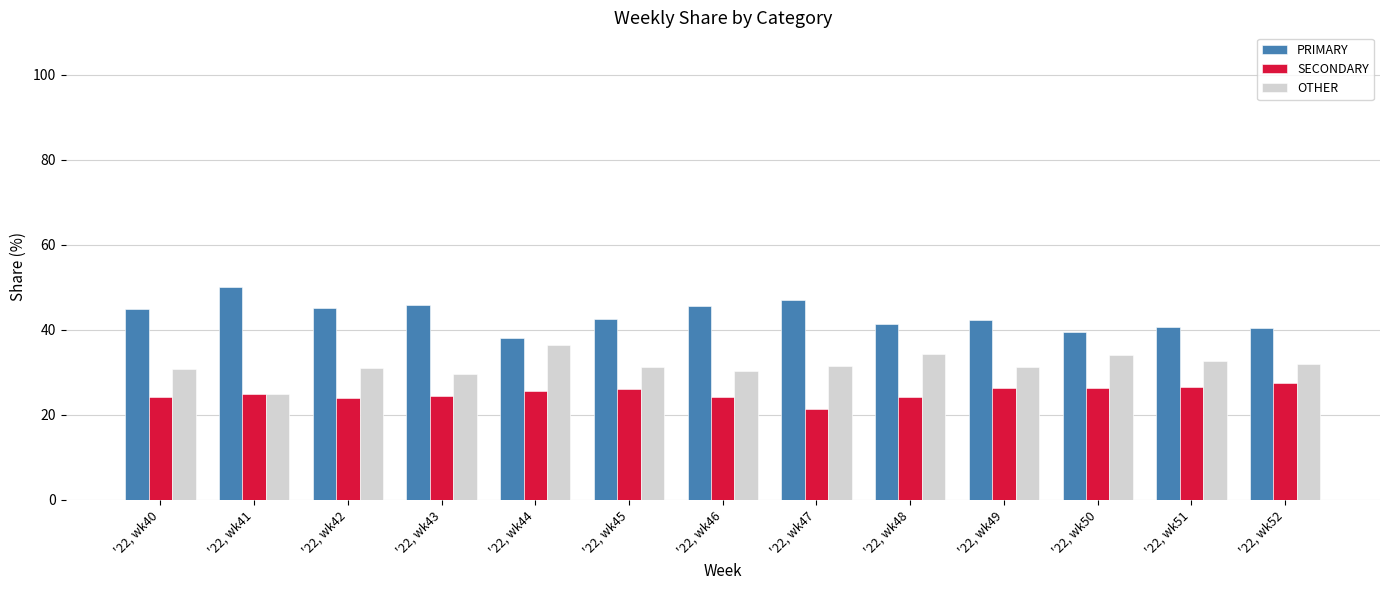

The OTHER series shows 36.1 at '22, wk41. True or false?

False